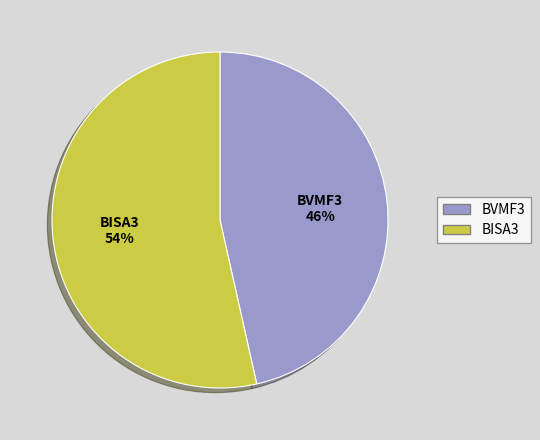

How many slices are in this pie chart?

2